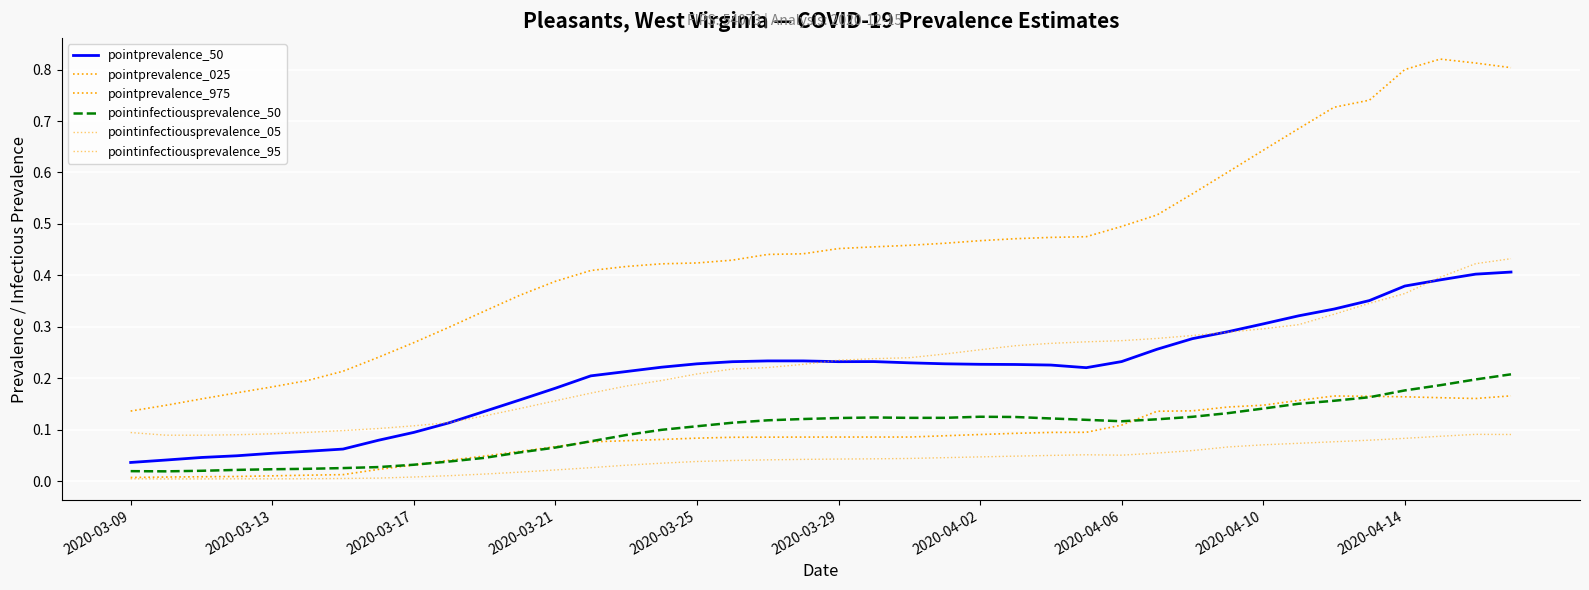

After their last crossing, which series has the higher values: pointinfectiousprevalence_95 or pointprevalence_50?

pointinfectiousprevalence_95